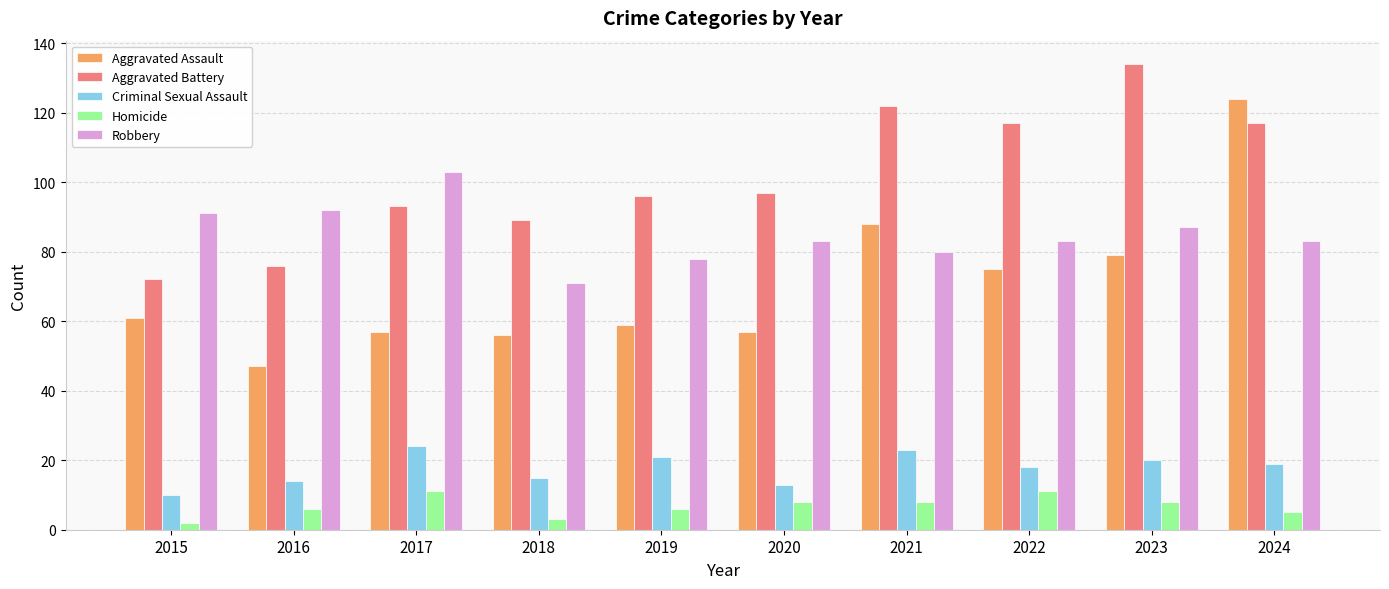

Between 2018 and 2022, which series saw the biggest shift?

Aggravated Battery